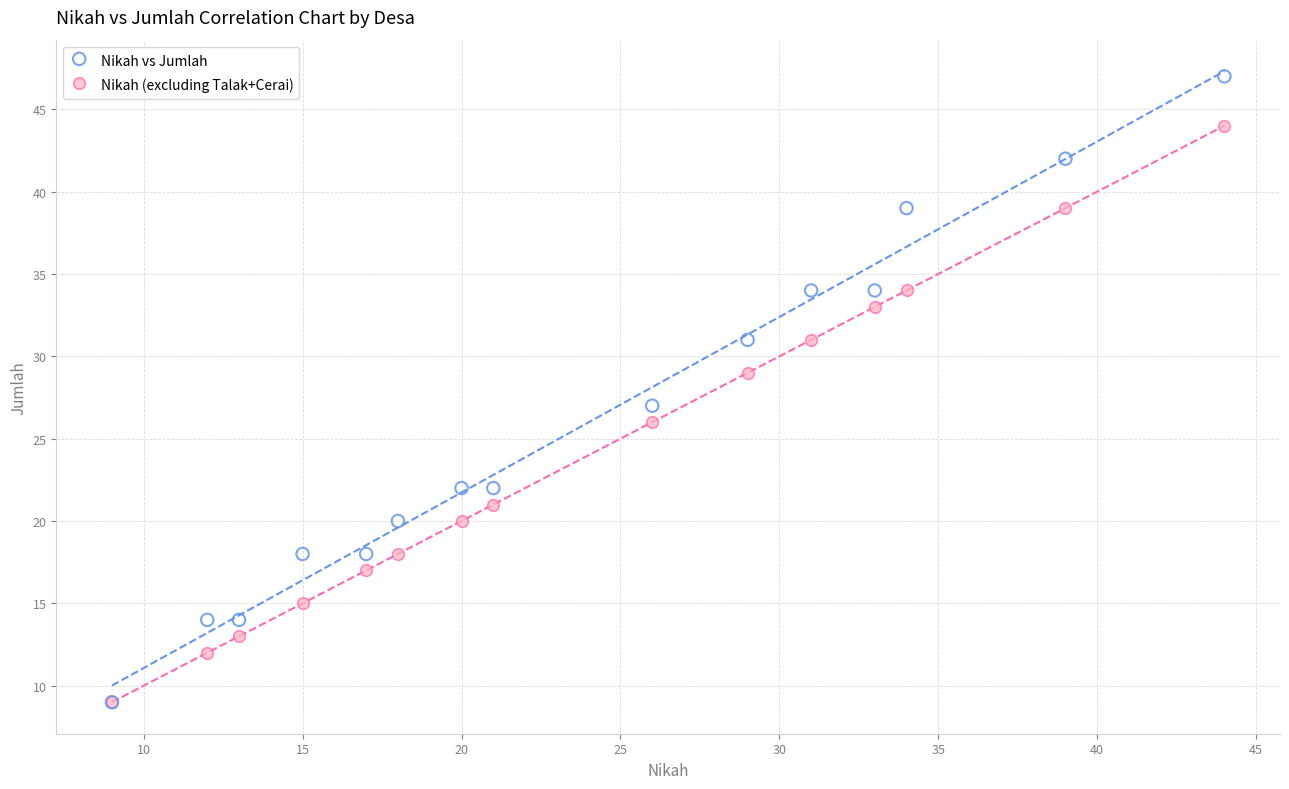

What are all the series names shown in the legend?

Nikah vs Jumlah, Nikah (excluding Talak+Cerai)